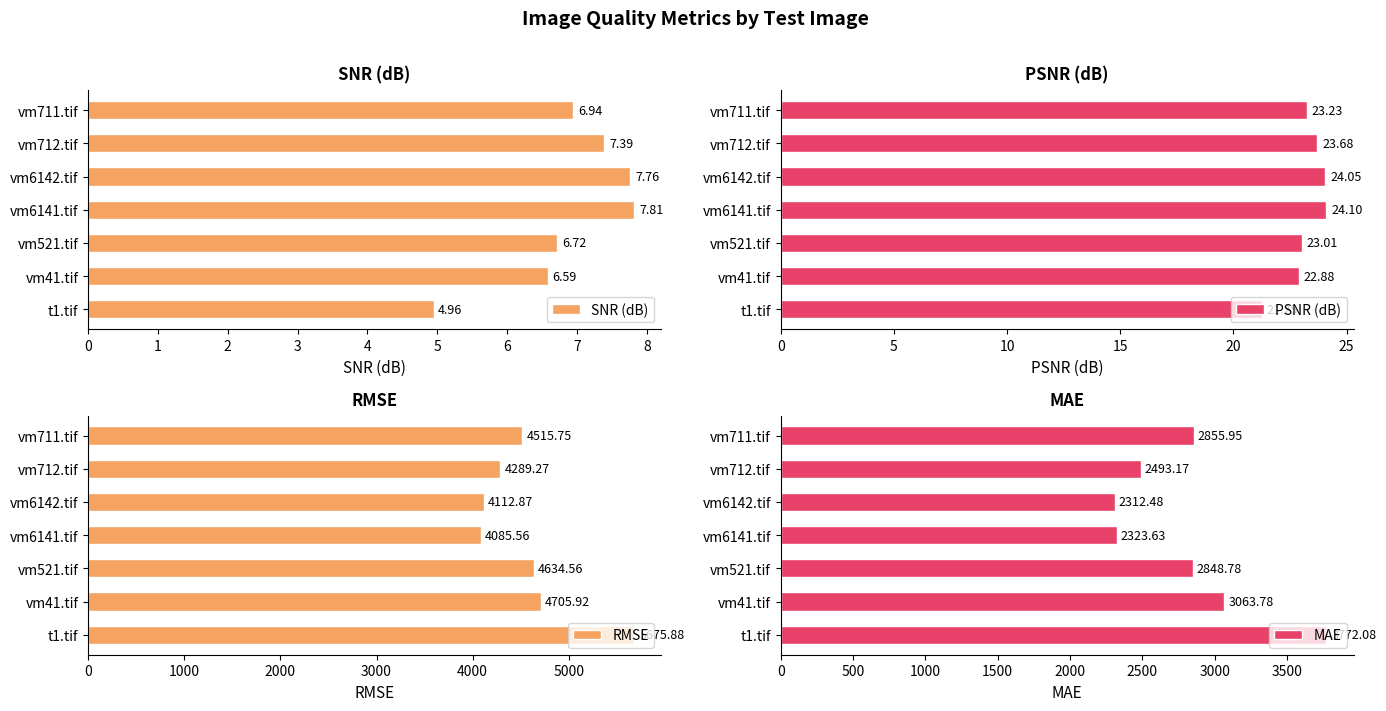

Count the number of categories in the chart.

7